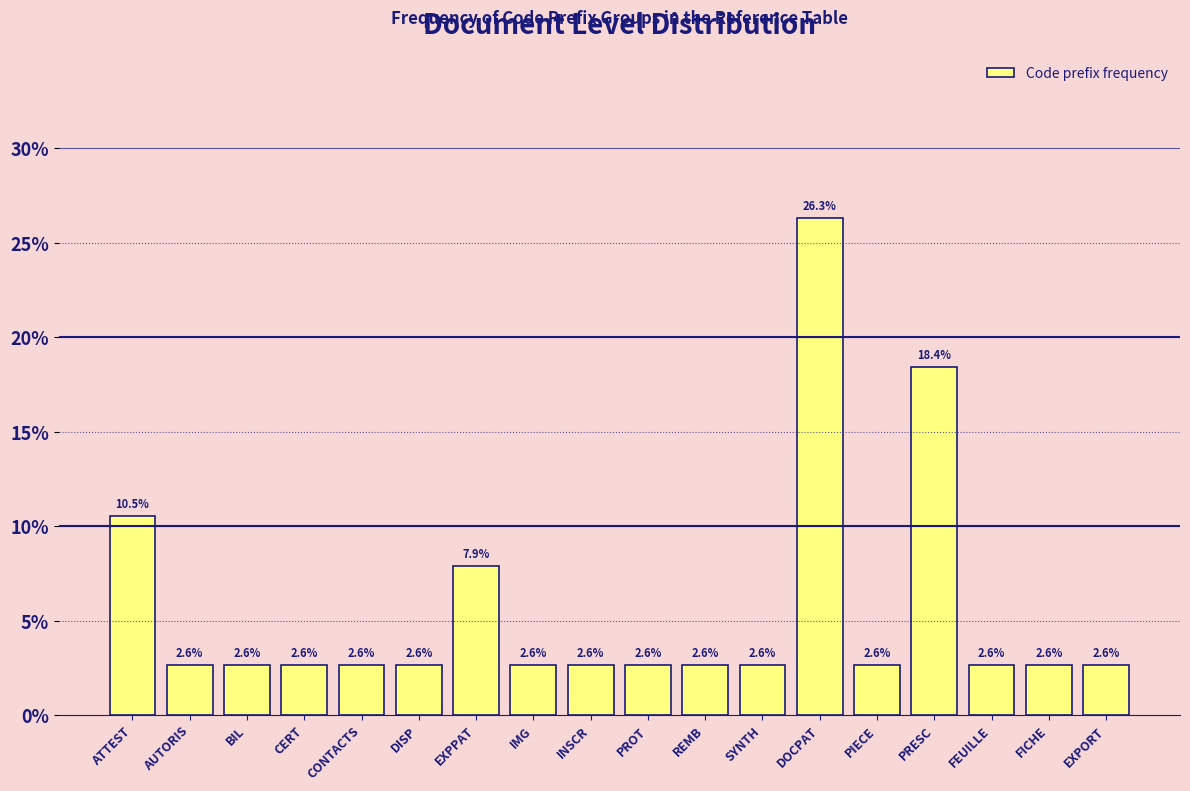

Reading left to right, what are all the values shown in this chart?

ATTEST=10.5	AUTORIS=2.6	BIL=2.6	CERT=2.6	CONTACTS=2.6	DISP=2.6	EXPPAT=7.9	IMG=2.6	INSCR=2.6	PROT=2.6	REMB=2.6	SYNTH=2.6	DOCPAT=26.3	PIECE=2.6	PRESC=18.4	FEUILLE=2.6	FICHE=2.6	EXPORT=2.6